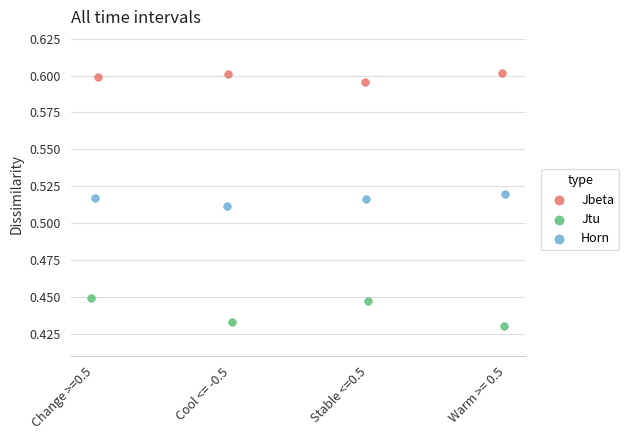

Which series reaches the minimum Y coordinate?

Jtu